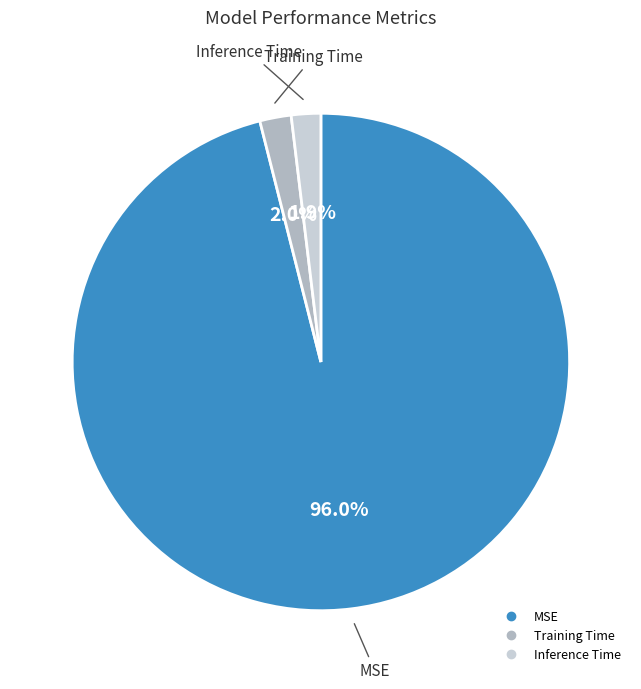

To the nearest percent, what percentage of the pie is Inference Time?

2%